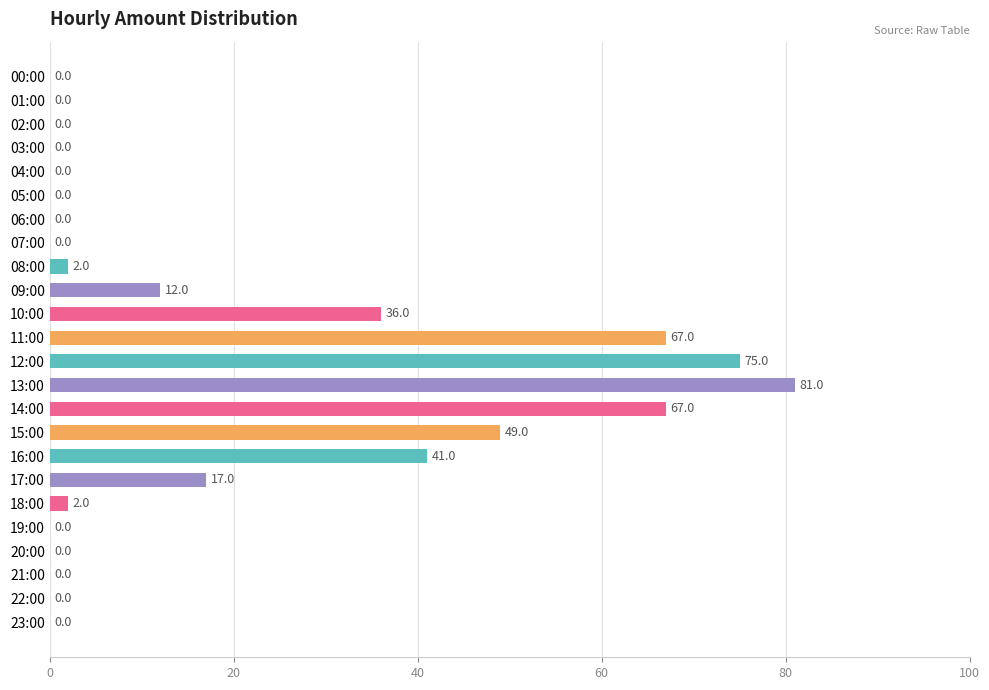

What is the change in value from 10:00 to 19:00?

-36